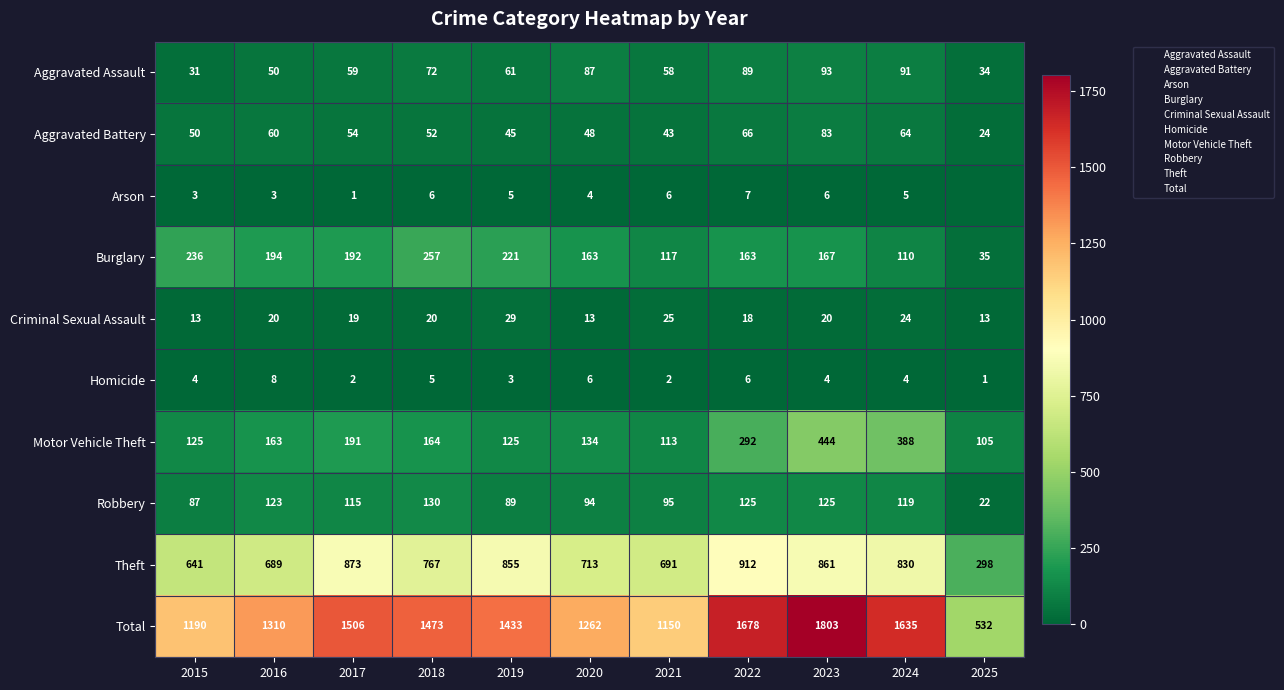

Rank the series at 2016 from lowest to highest value.

Arson, Homicide, Criminal Sexual Assault, Aggravated Assault, Aggravated Battery, Robbery, Motor Vehicle Theft, Burglary, Theft, Total